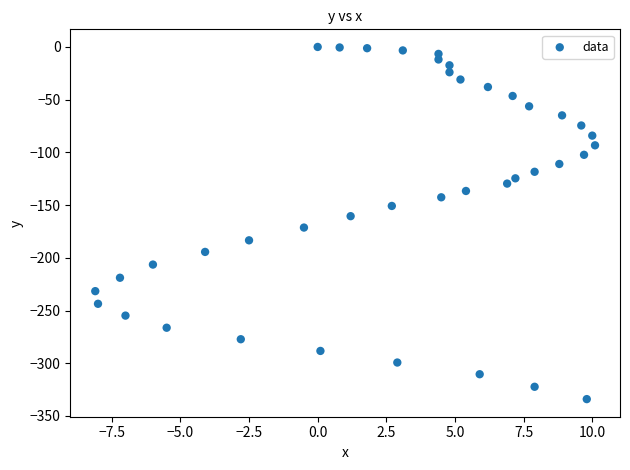

What is the range of Y values (max minus min)?

334.0